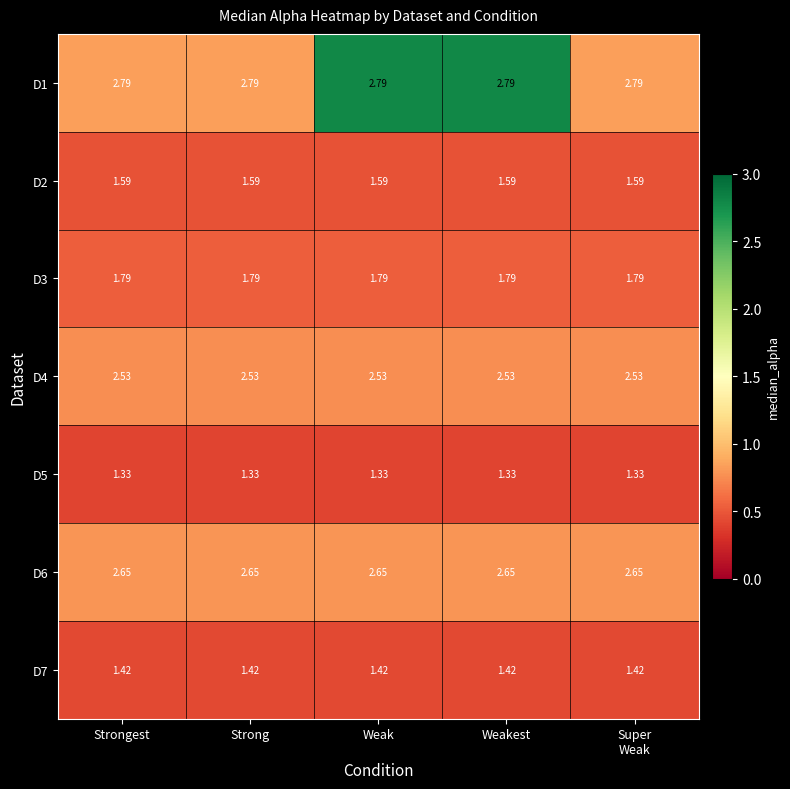

Is the value of D6 at Weakest greater than the value of D5 at Weakest?

Yes